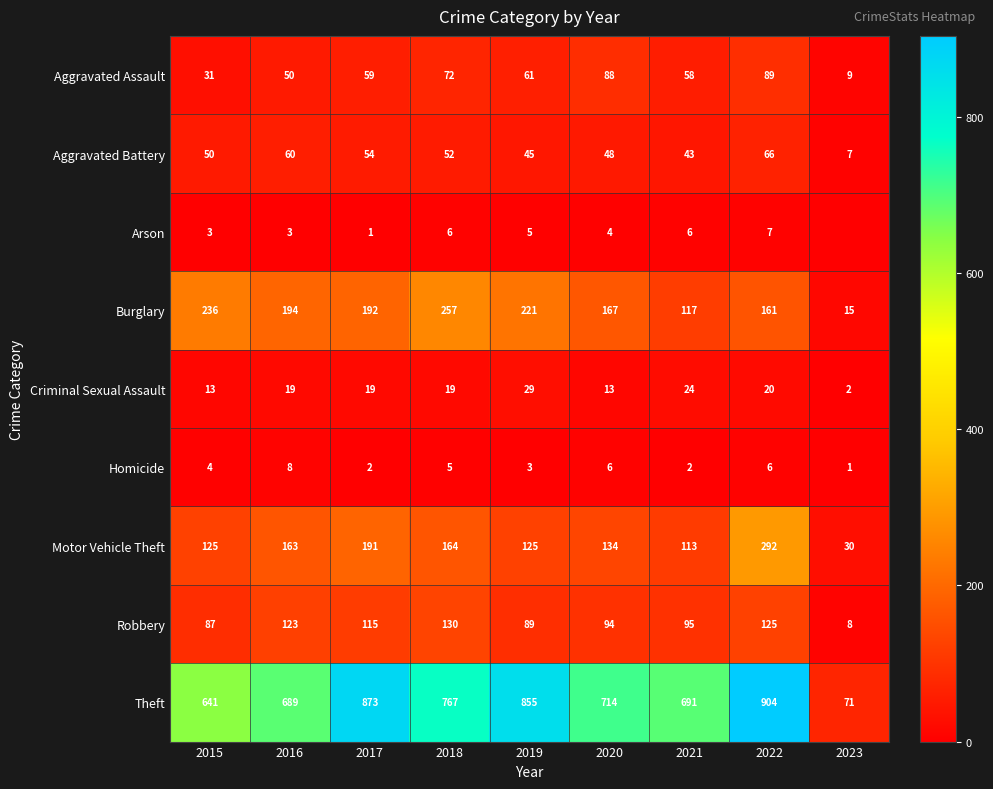

True or false: Theft has a value of 153 at 2021.

False